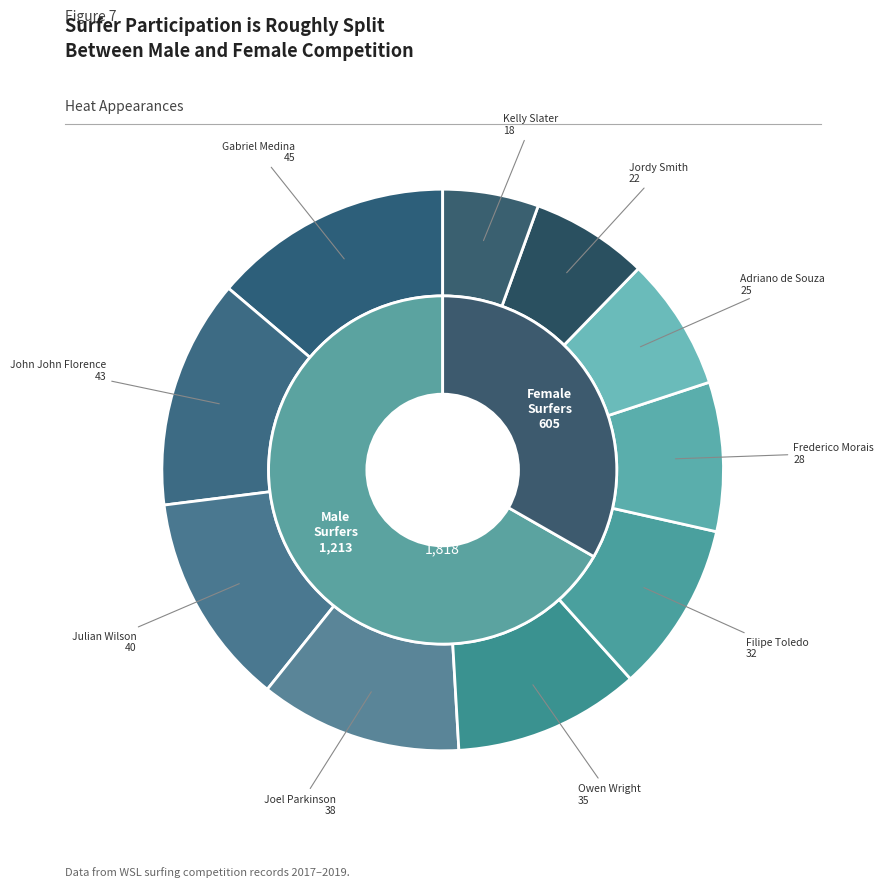

True or false: Julian Wilson accounts for 12% of the total.

True